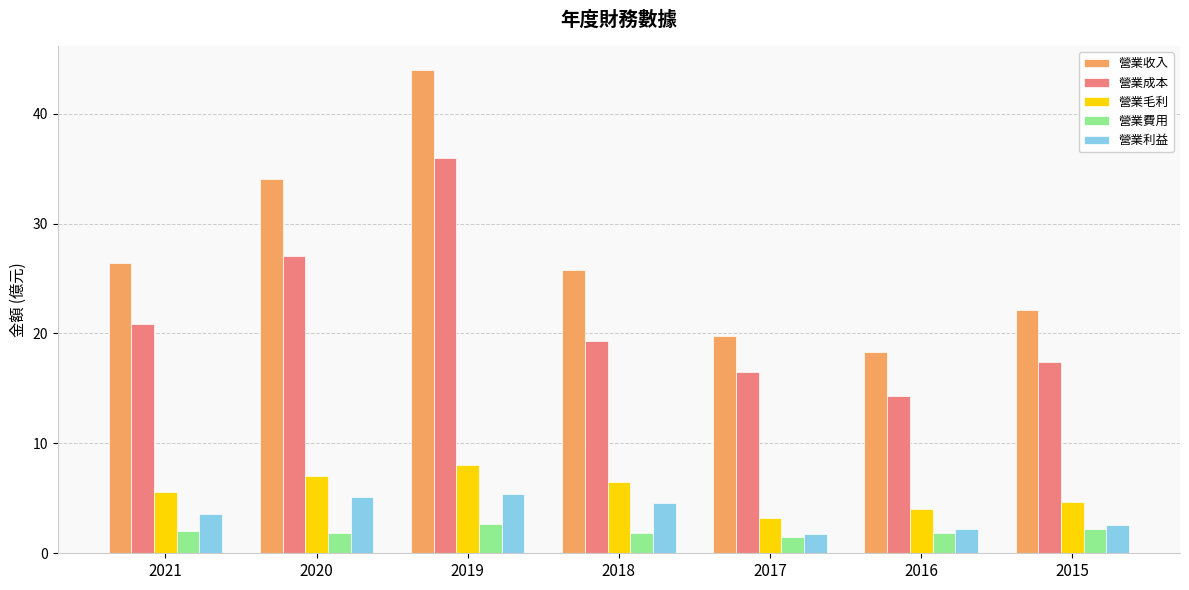

At which label is 營業成本 closest to 25?

2020